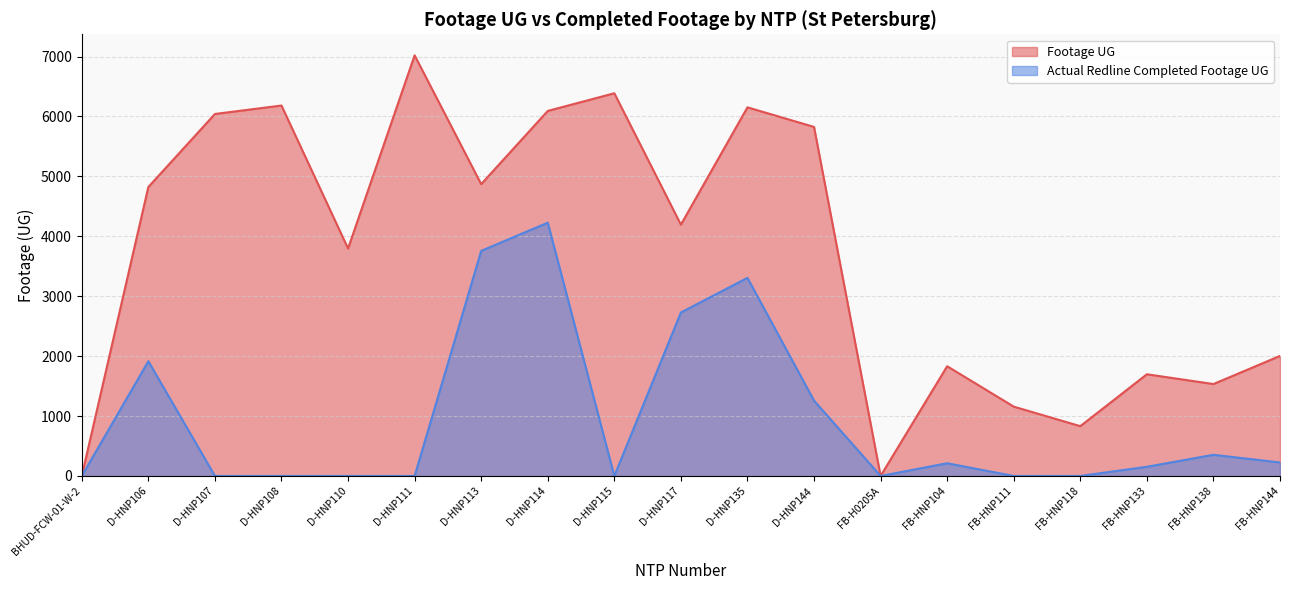

List the labels in order of Actual Redline Completed Footage UG value, smallest first.

BHUD-FCW-01-W-2, D-HNP107, D-HNP108, D-HNP110, D-HNP111, D-HNP115, FB-H0205A, FB-HNP111, FB-HNP118, FB-HNP133, FB-HNP104, FB-HNP144, FB-HNP138, D-HNP144, D-HNP106, D-HNP117, D-HNP135, D-HNP113, D-HNP114